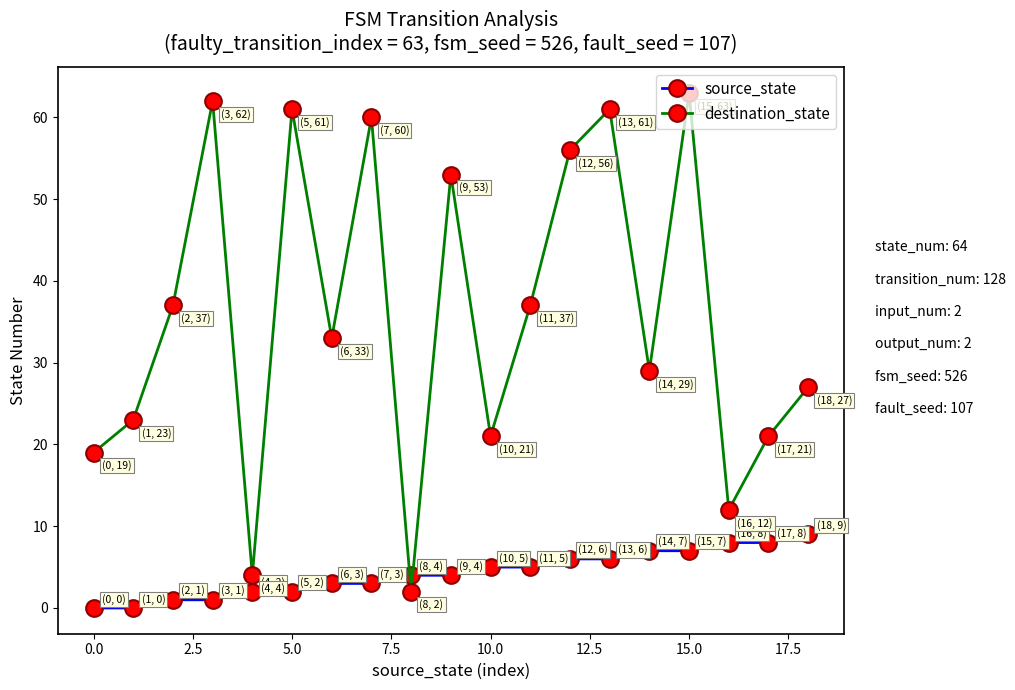

Which series has the largest range (max minus min)?

destination_state